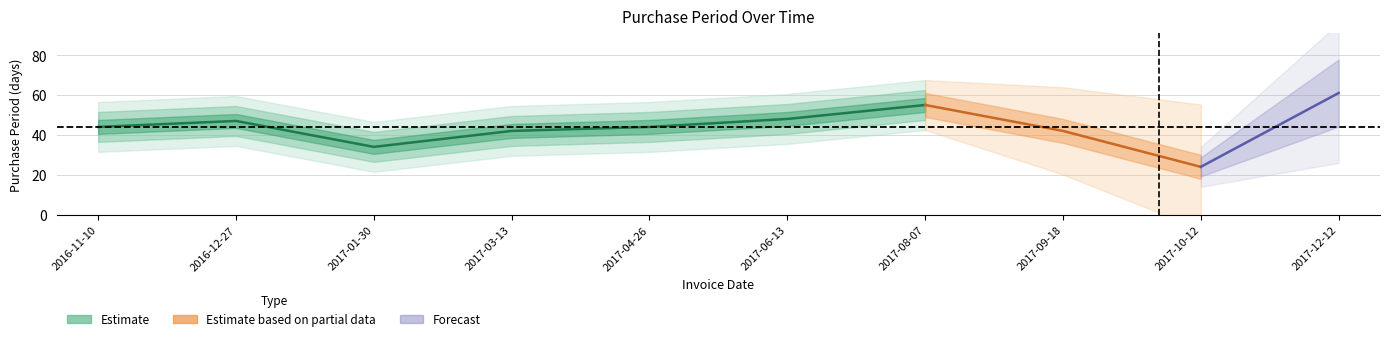

What position from the right is 2017-12-12?

1